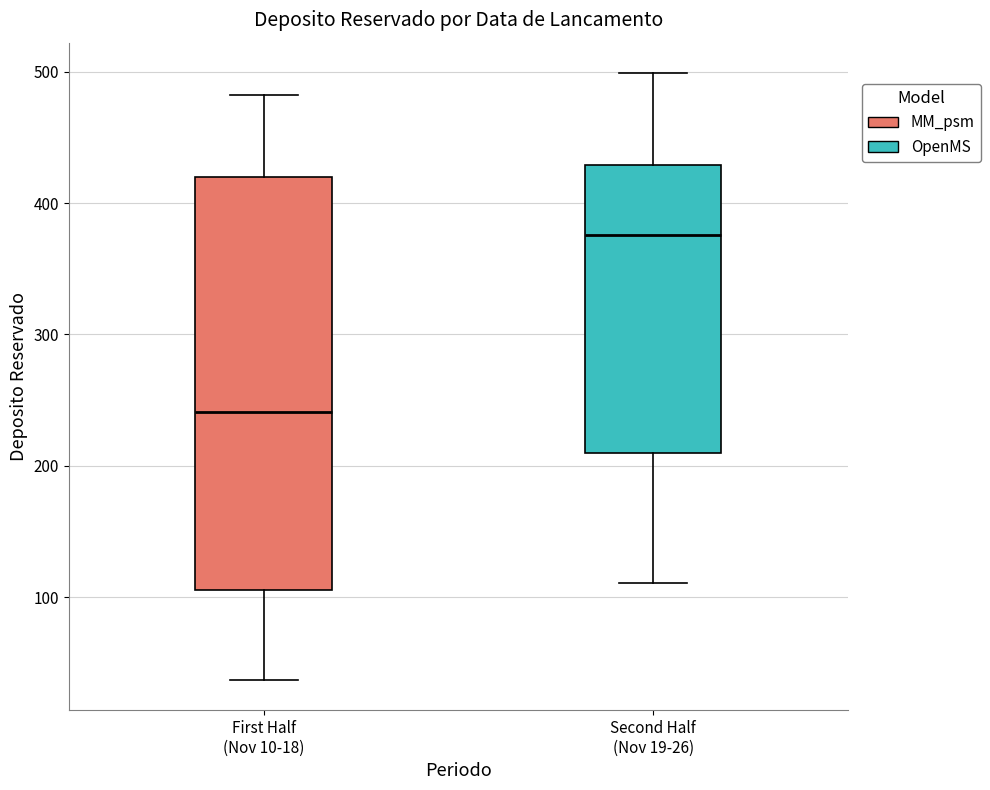

Reading left to right, transcribe this box plot: for each box, give where its median line is, the range the box spans, and where its two whiskers end, as read against the y-axis. The values are not printed on the chart, so give them approximately, as read against the axis.

First Half (Nov 10-18): median 240, box 110 to 420, whiskers 40 to 480
Second Half (Nov 19-26): median 380, box 210 to 430, whiskers 110 to 500